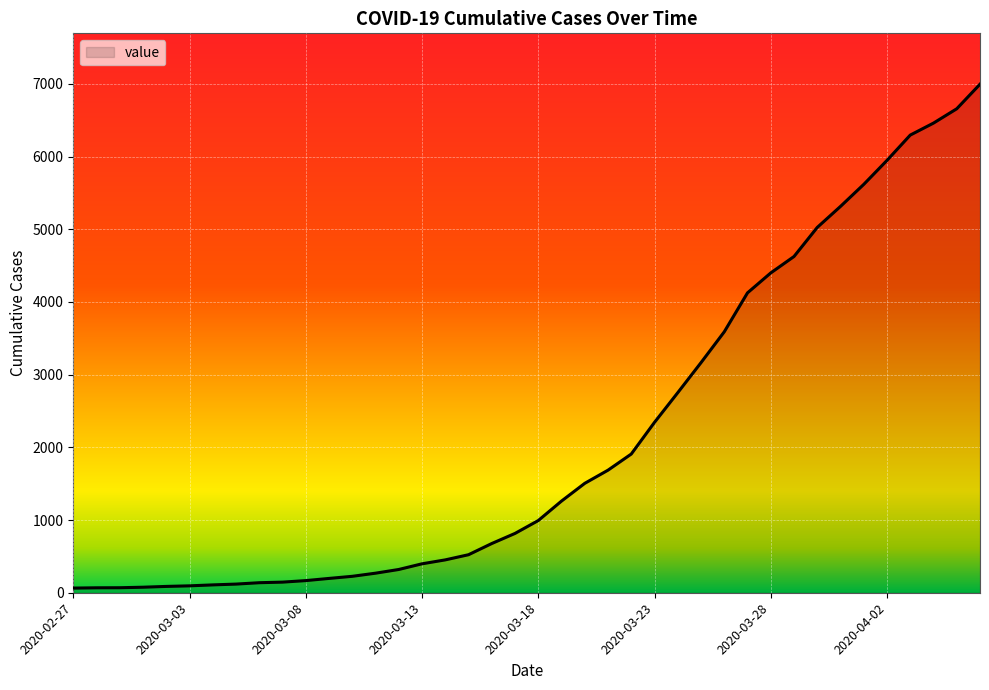

What is the difference between the maximum and minimum values?

6931